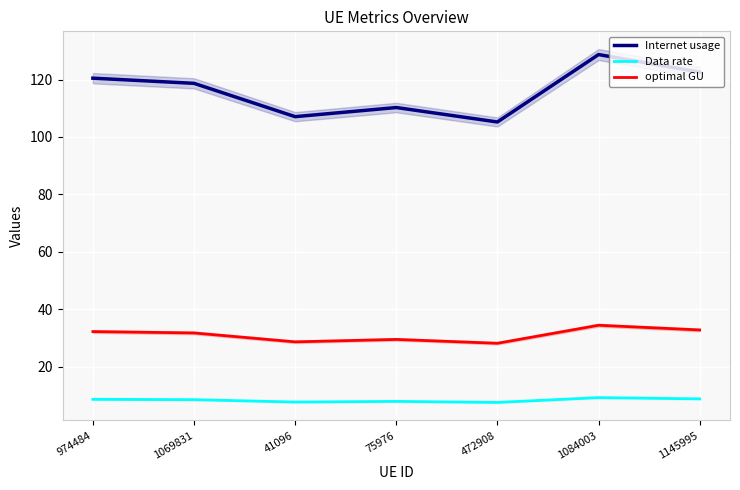

What is the label of the 5th point from the left?

472908